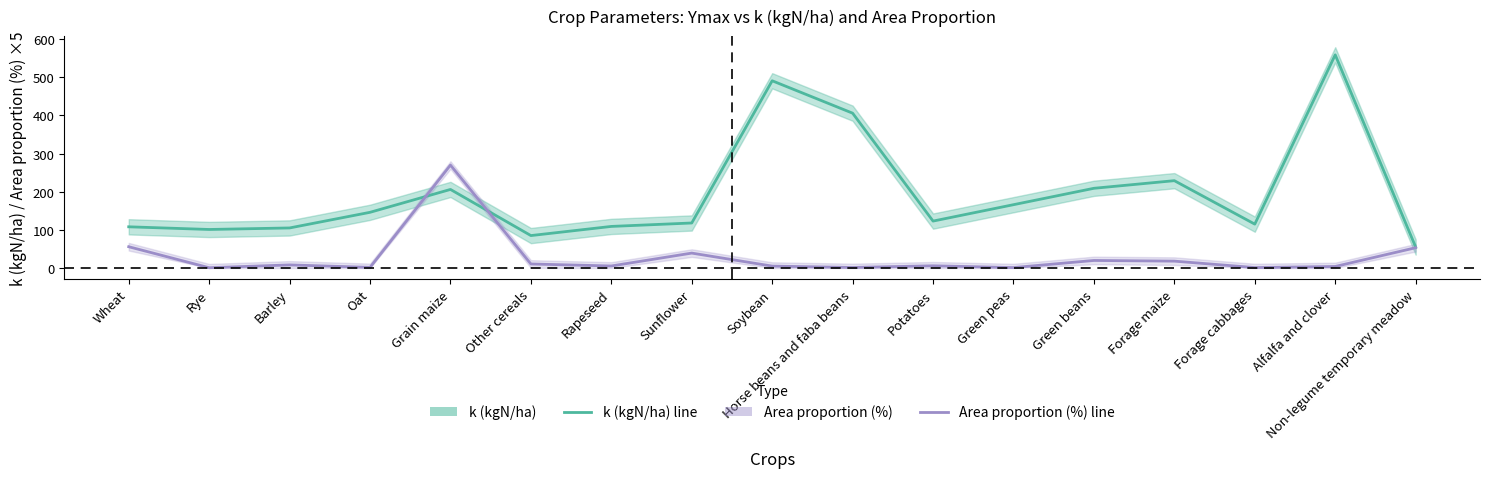

How many interior local valleys does the Area proportion (%) series have?

6